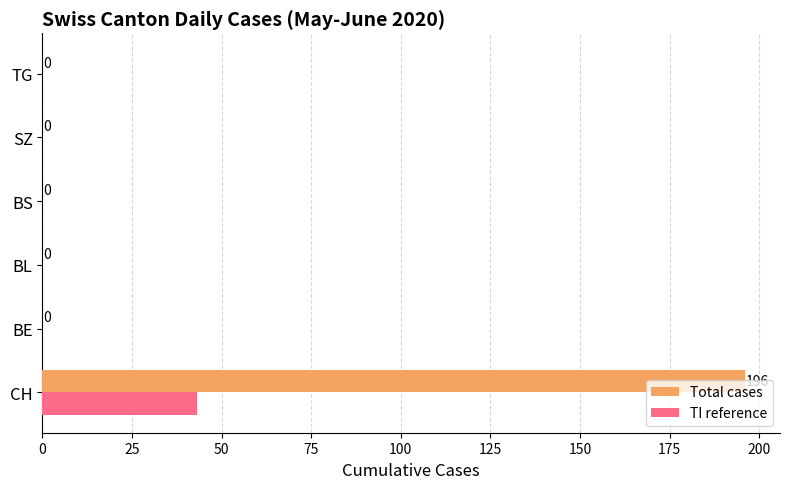

At which category is the sum across all series the highest?

CH